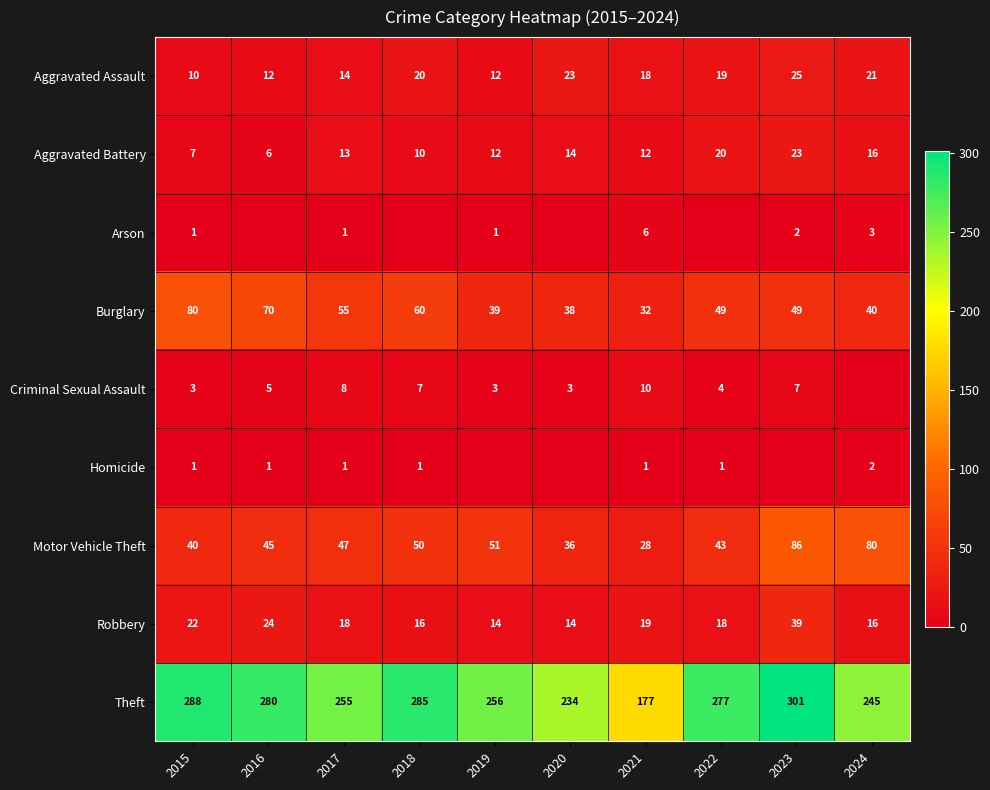

What is the minimum value for Motor Vehicle Theft?

28